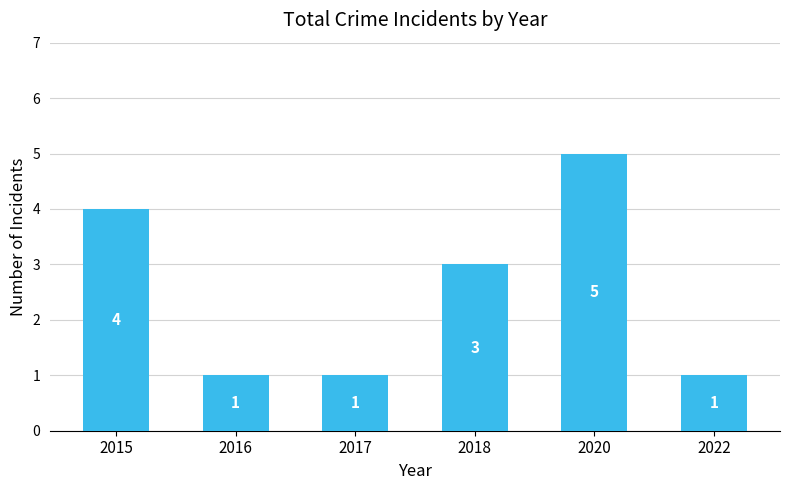

What is the ratio of the value at 2018 to the value at 2016?

3.0